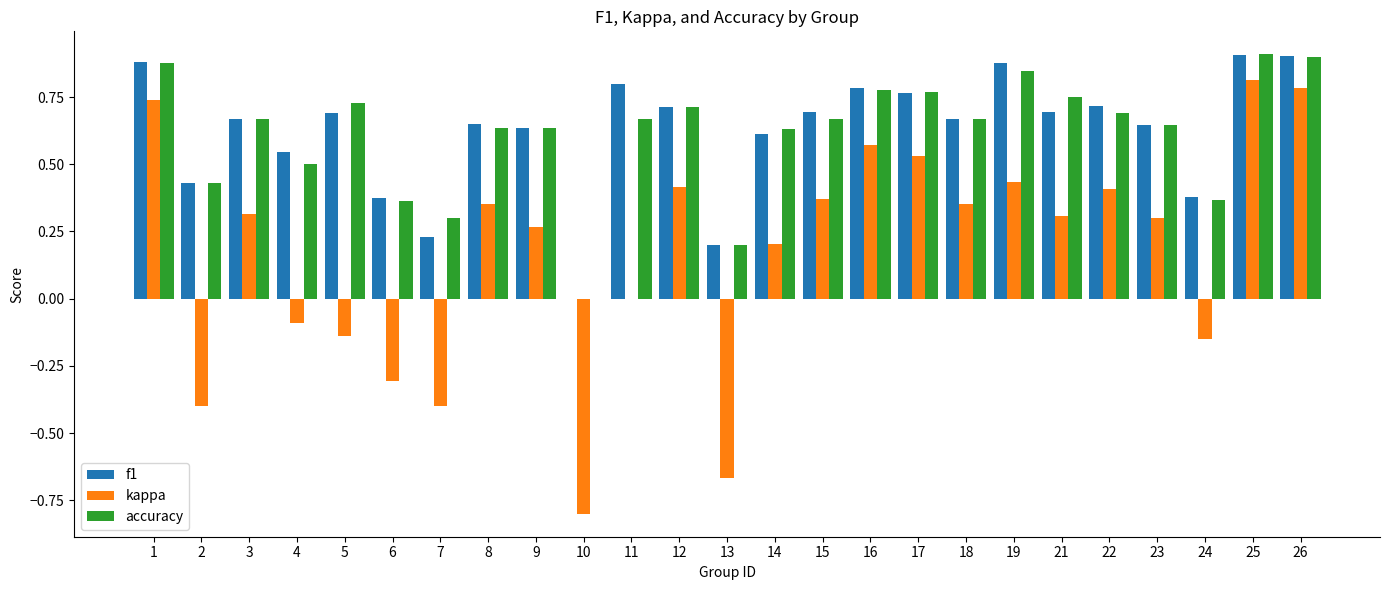

Which series changed the most between 5 and 22?

kappa